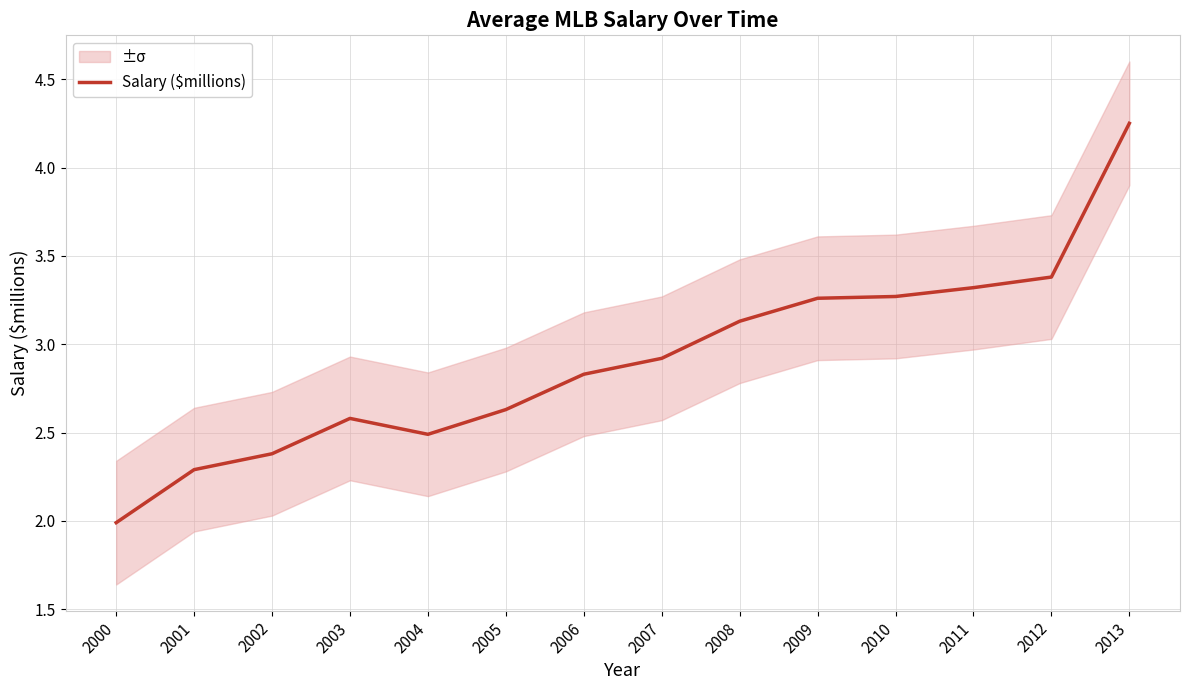

How many data points are less than 2?

1